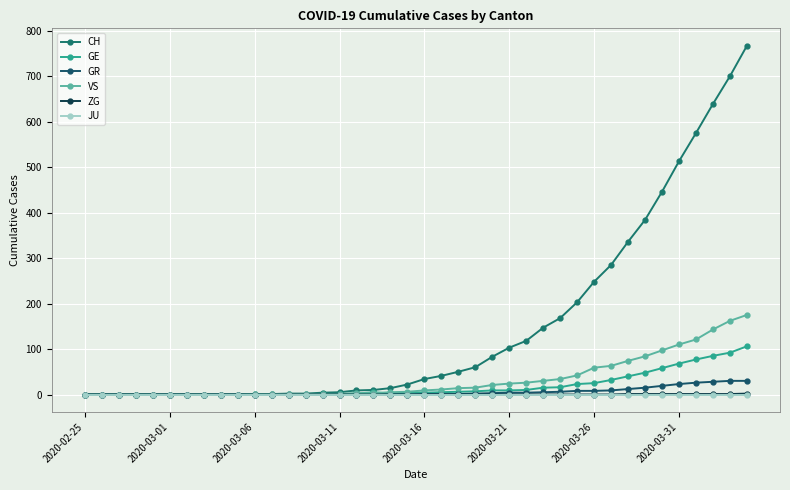

Where is CH nearest to the value 383?

33